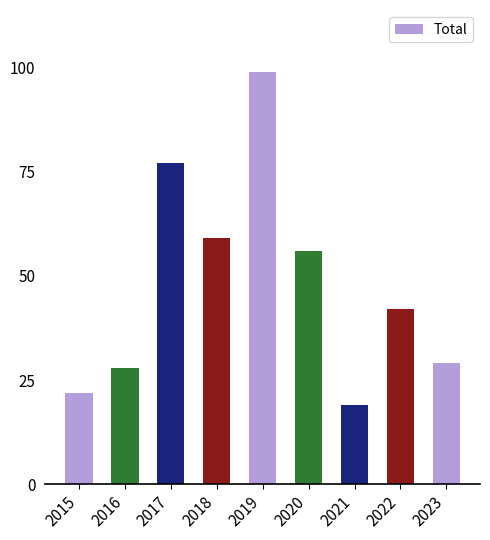

What value does the data have at 2020, to the nearest 5?

55